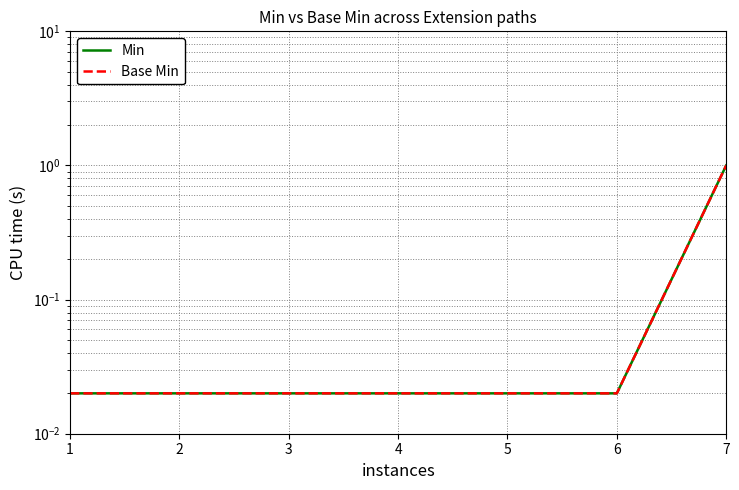

List the series in order of their peak value, highest first.

Min, Base Min